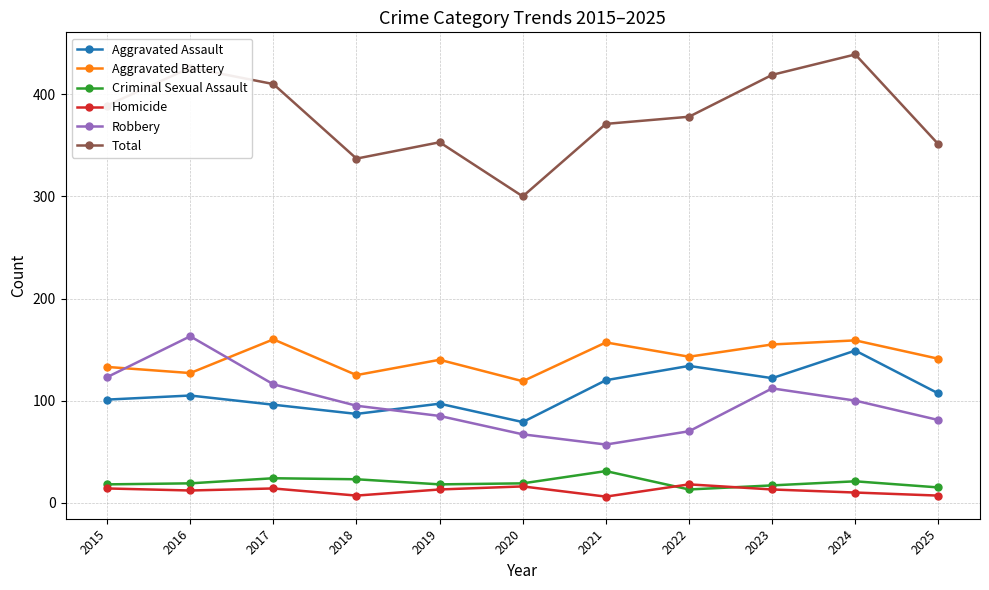

The value of Homicide at 2024 is 10. True or false?

True